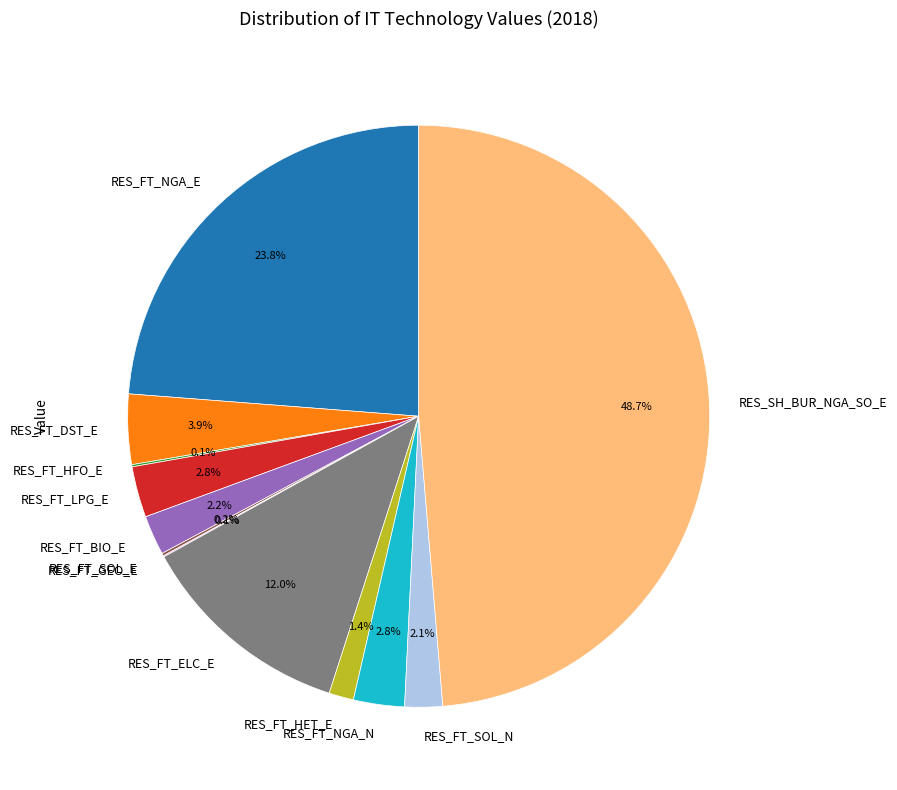

To the nearest percent, what percentage of the pie is RES_FT_NGA_N?

3%